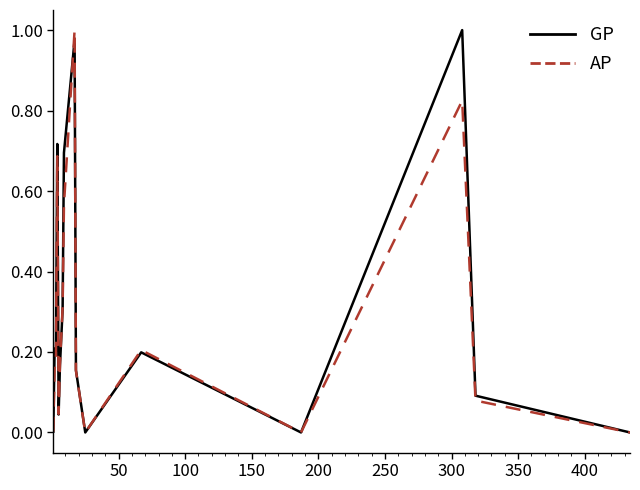

True or false: AP has more than 1 interior local peaks.

True